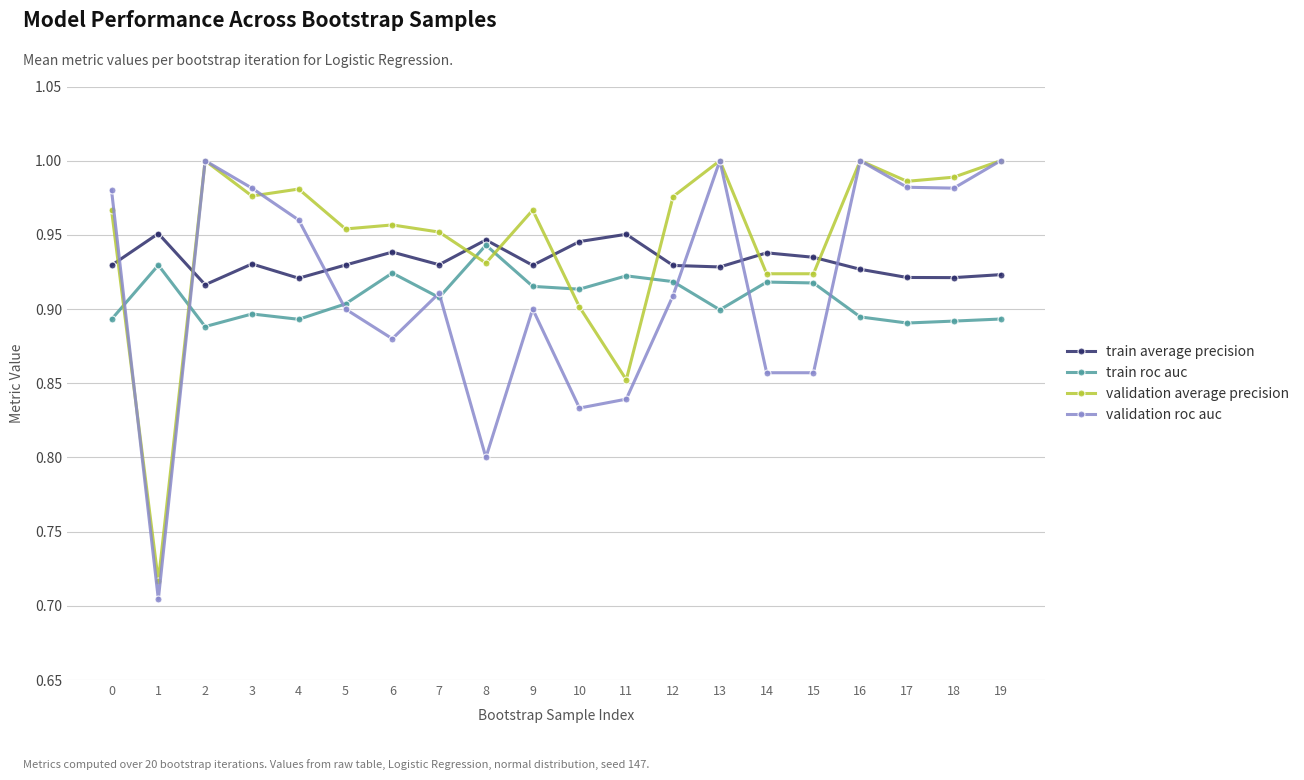

Between 12 and 13, which series saw the biggest shift?

validation roc auc